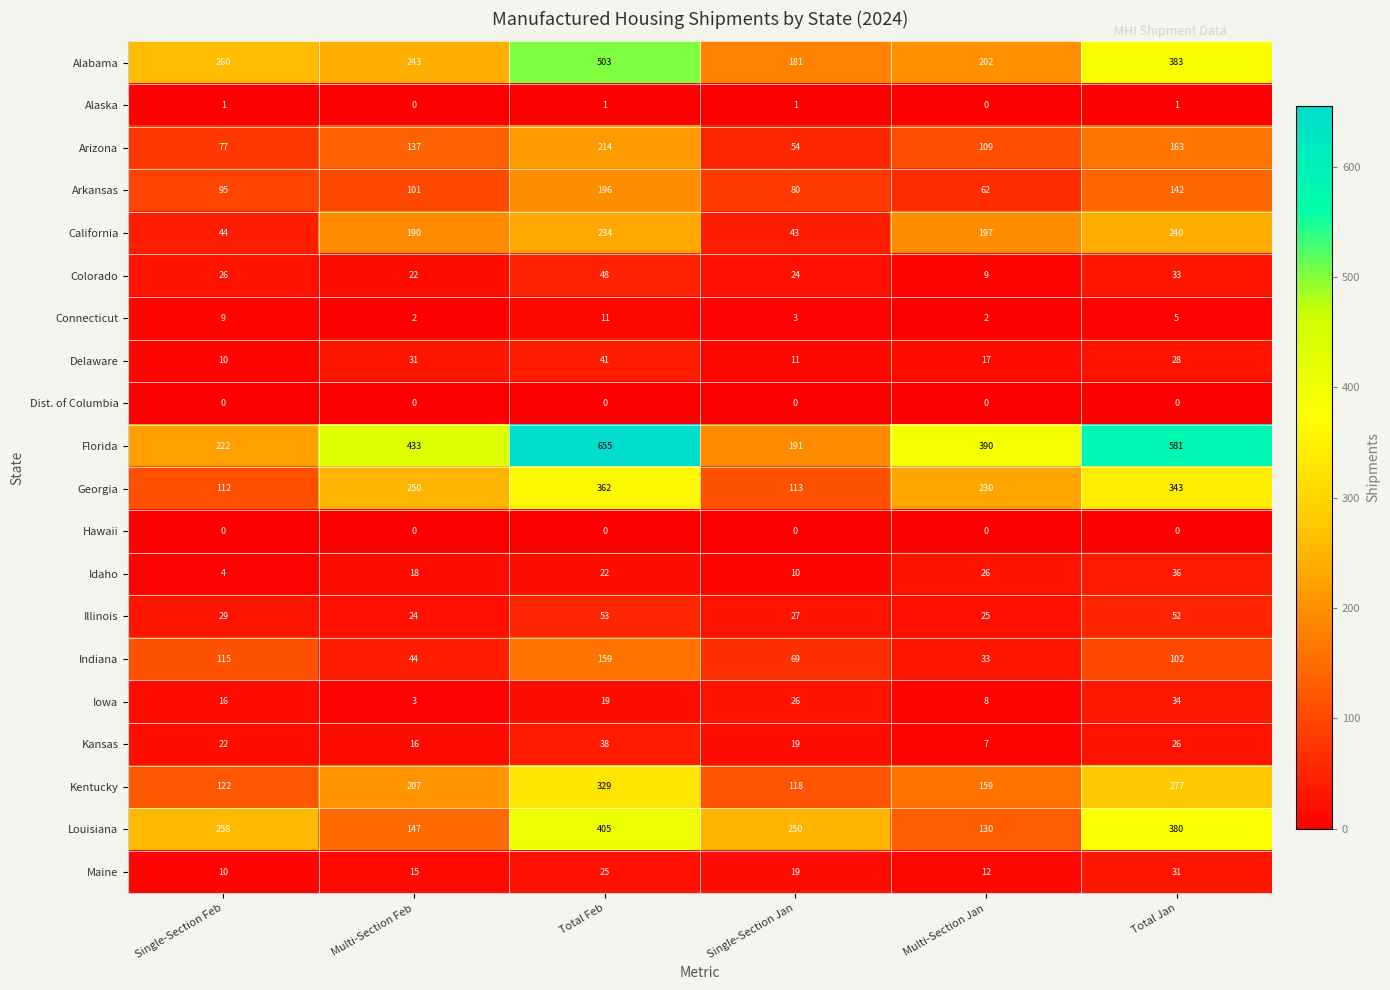

What is the difference between the highest and lowest values at Single-Section Feb?

260